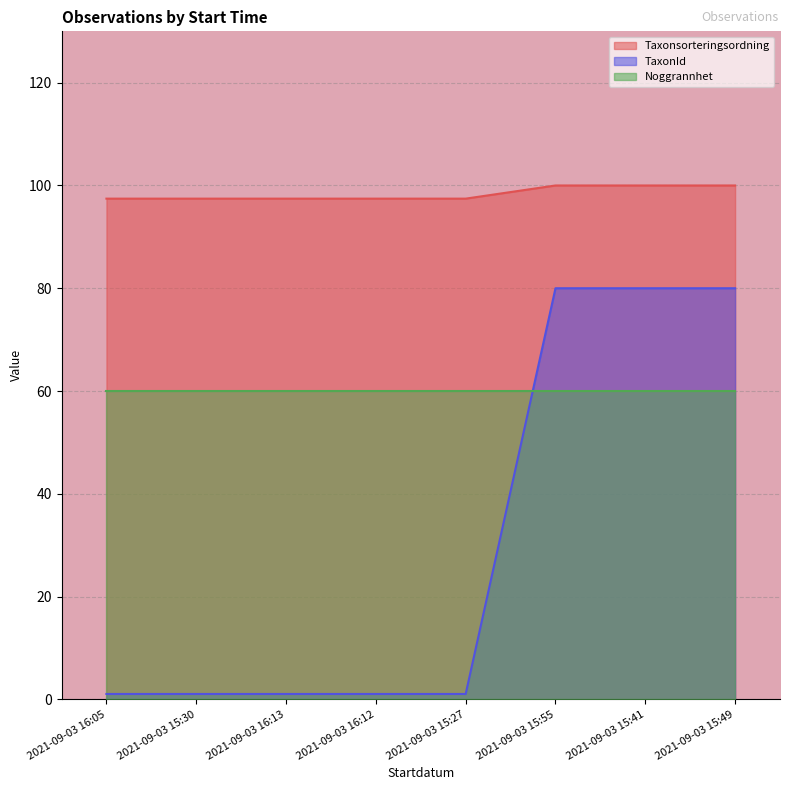

Which series changed the most between 2021-09-03 16:12 and 2021-09-03 15:55?

TaxonId